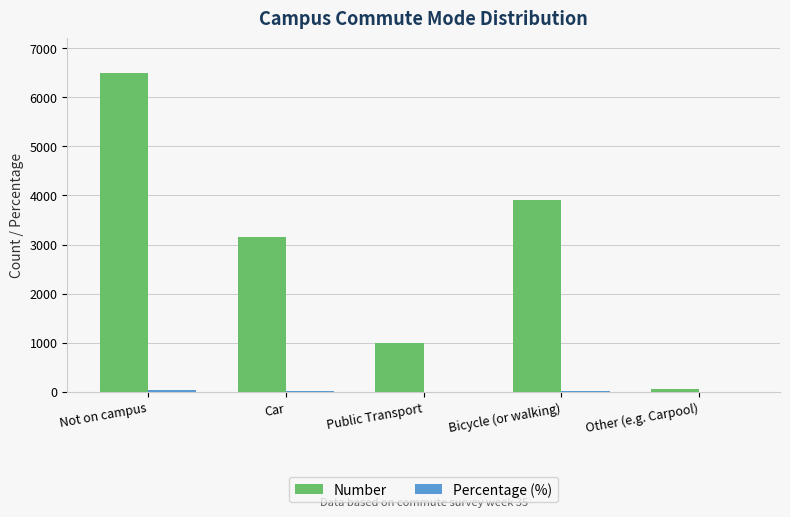

How many Number values are between 1000 and 3912?

3